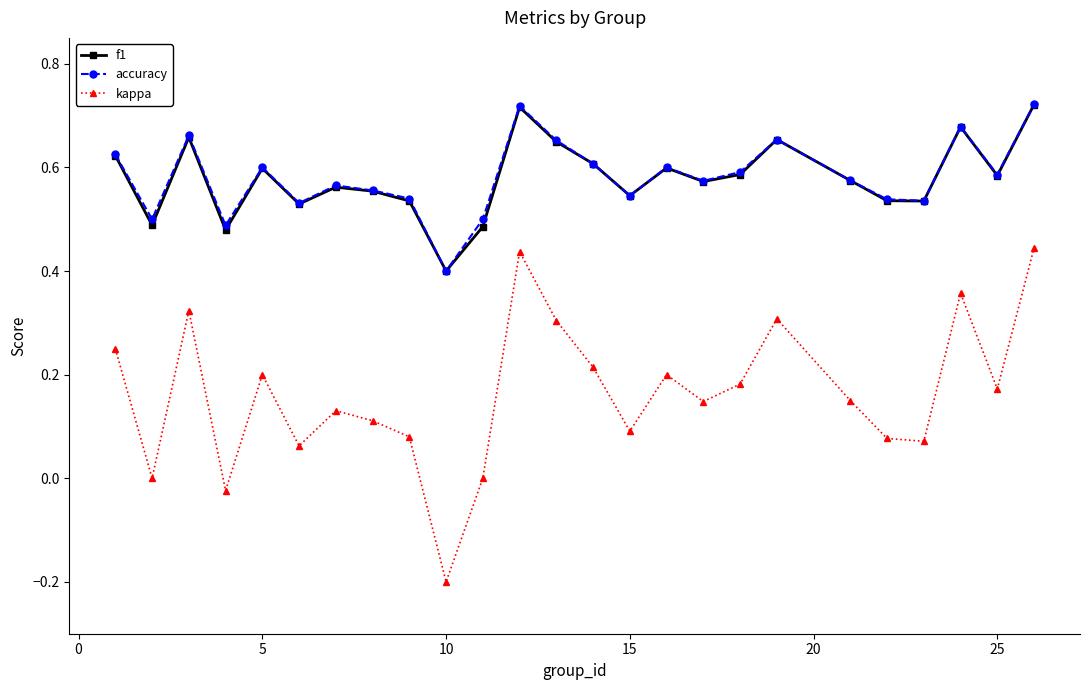

How many lines are shown in the chart?

3